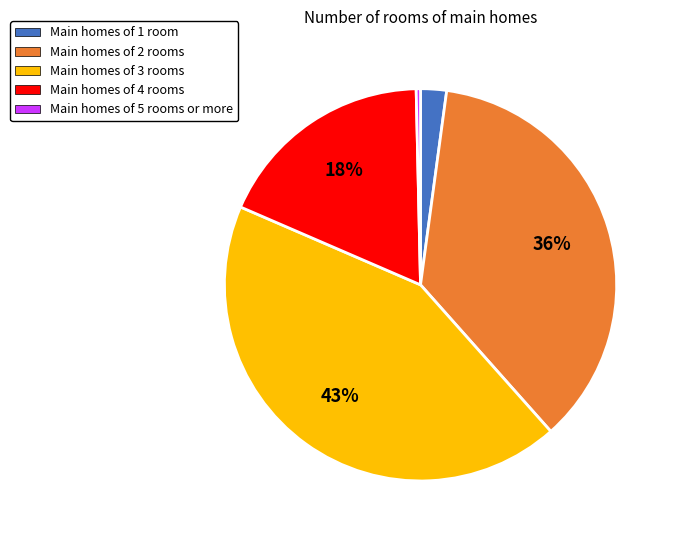

Is there any slice that represents more than half of the pie?

No